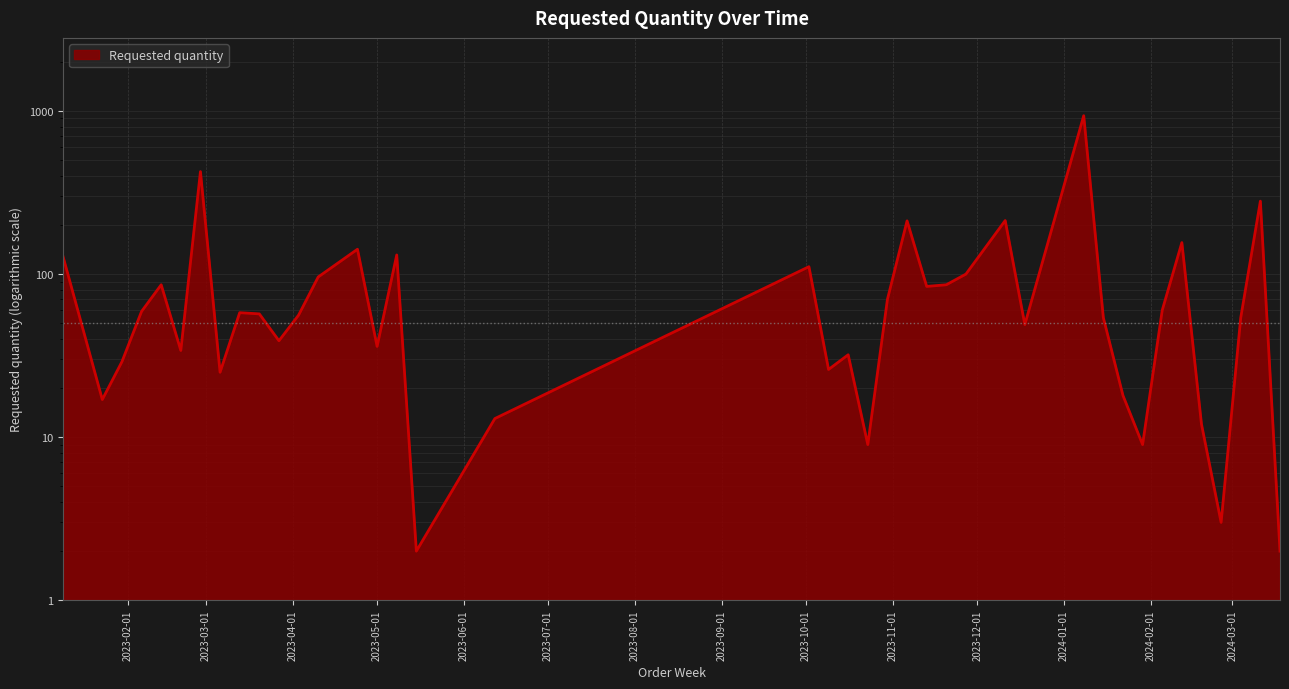

Between 2023-11-13 and 2023-03-06, which is larger?

2023-11-13